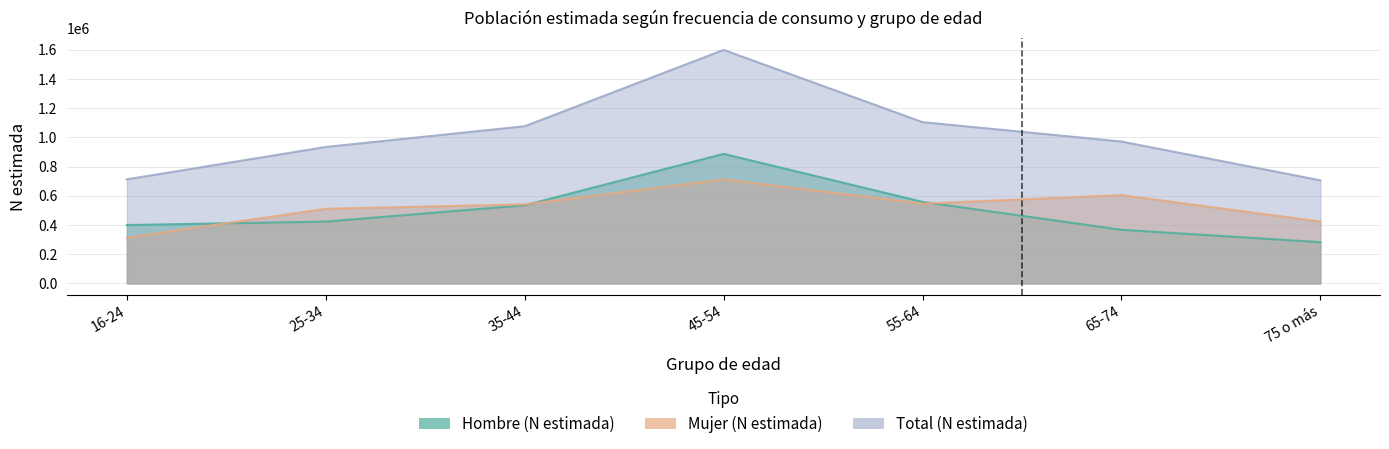

True or false: Mujer N (estimada) has a value of 712498 at 45-54.

True